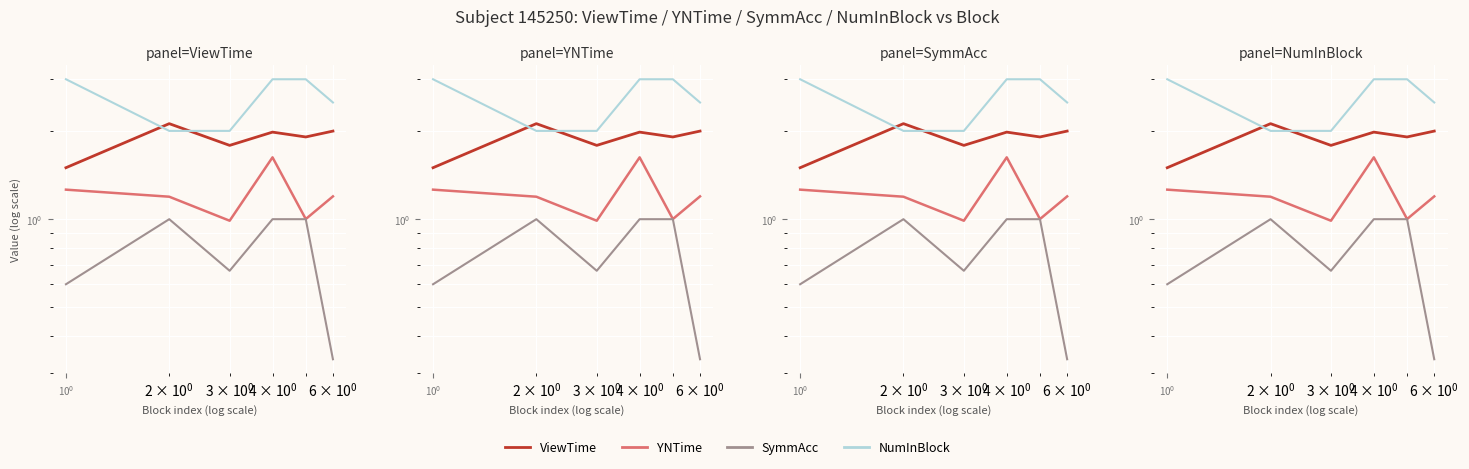

At which category does ViewTime reach its first local valley?

$\mathdefault{10^{0}}$